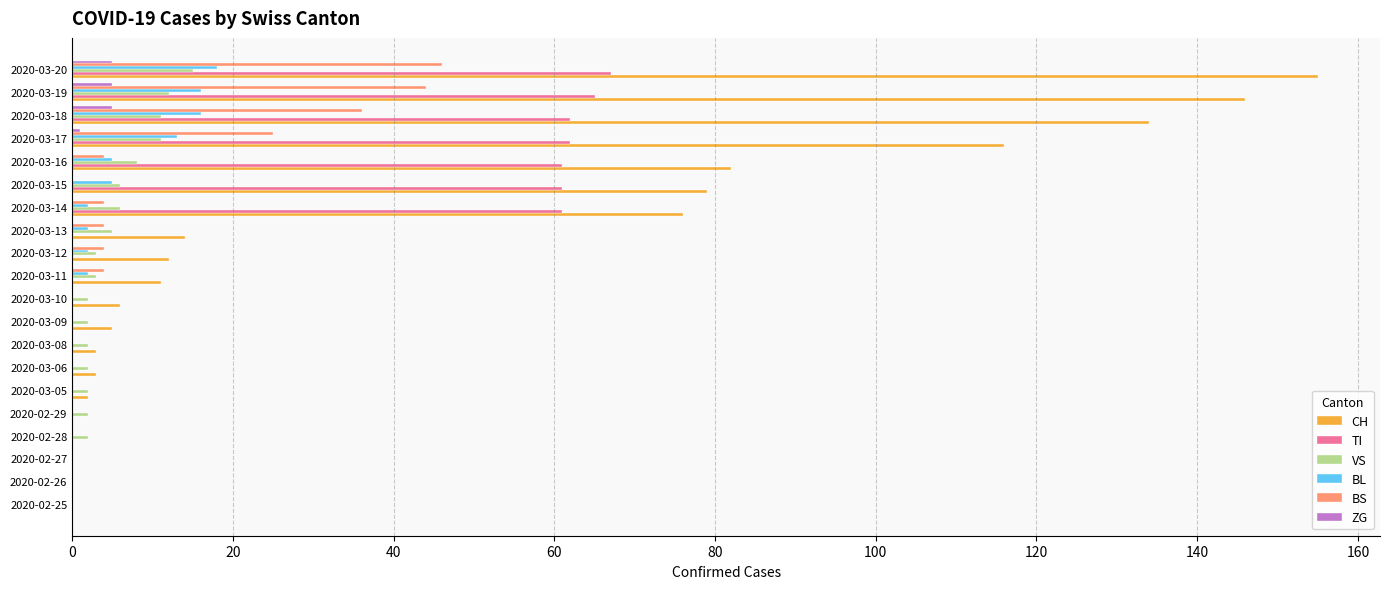

True or false: CH has a value of -73 at 2020-02-27.

False